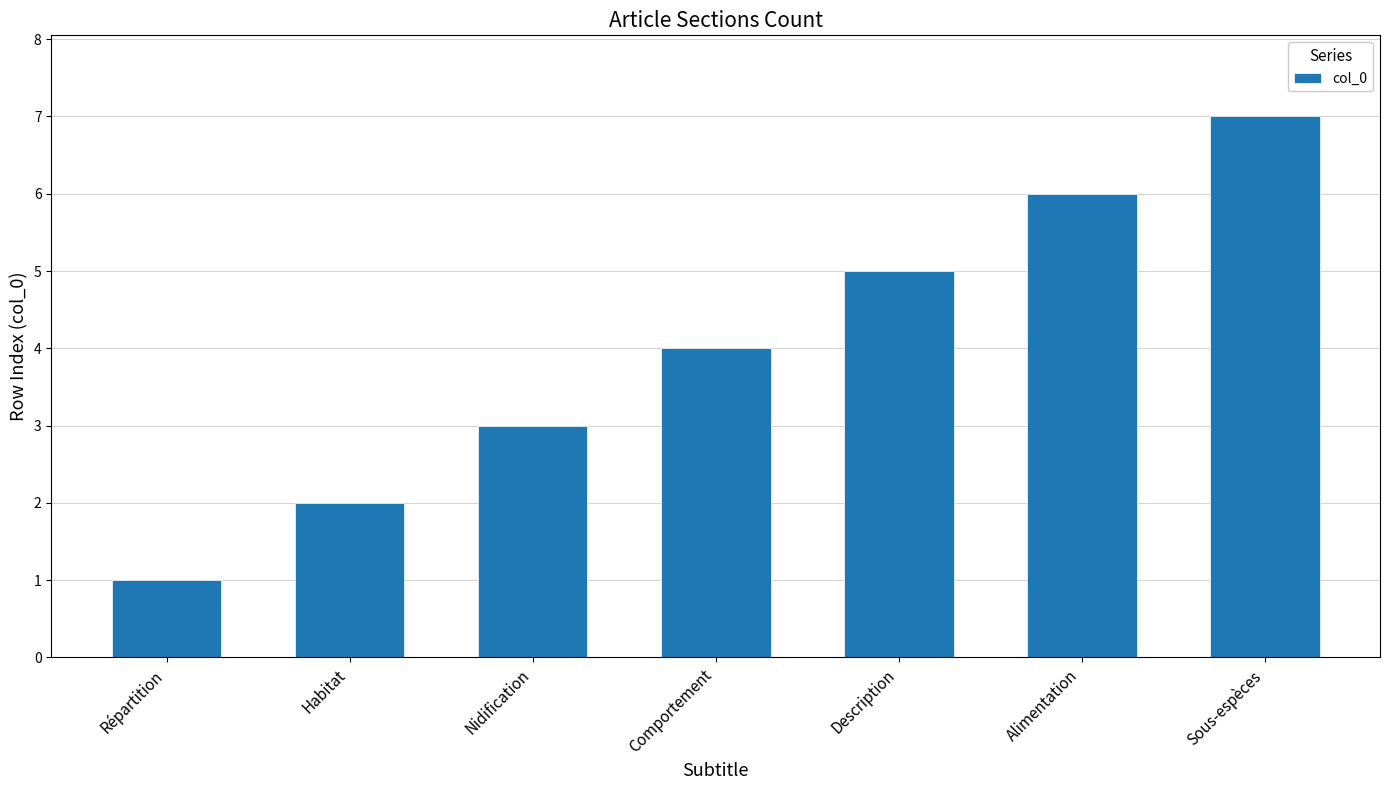

Read the value at Sous-espèces.

7